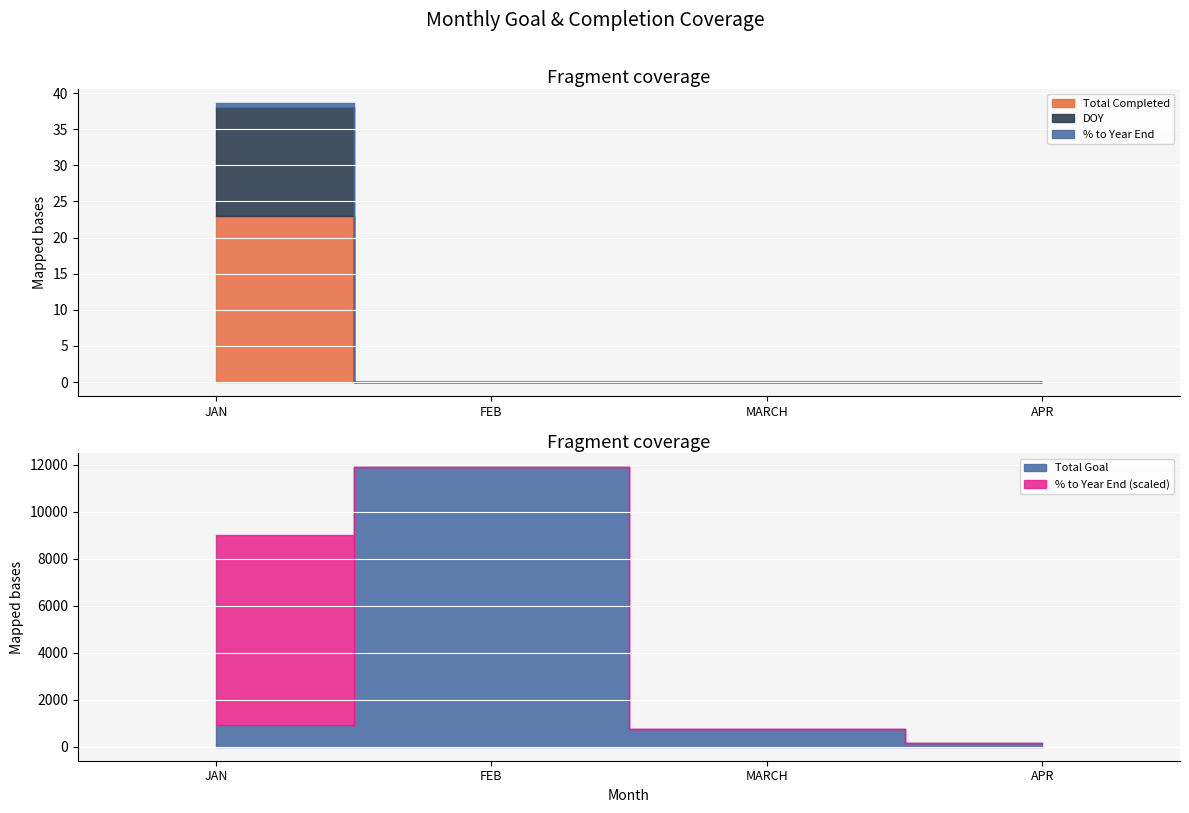

How many positive values does the Total Completed series have?

1